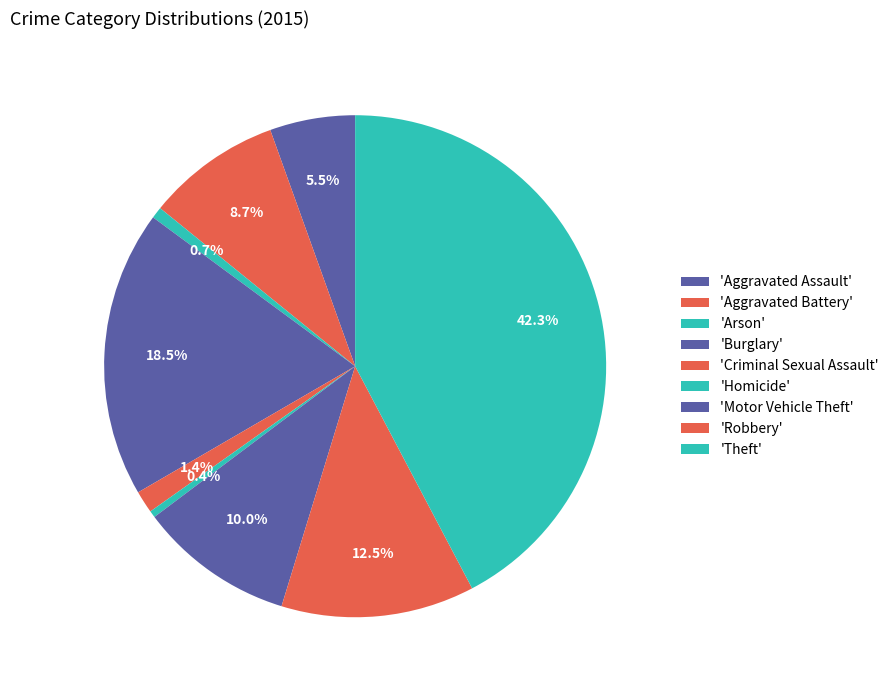

Count the number of slices in the pie.

9